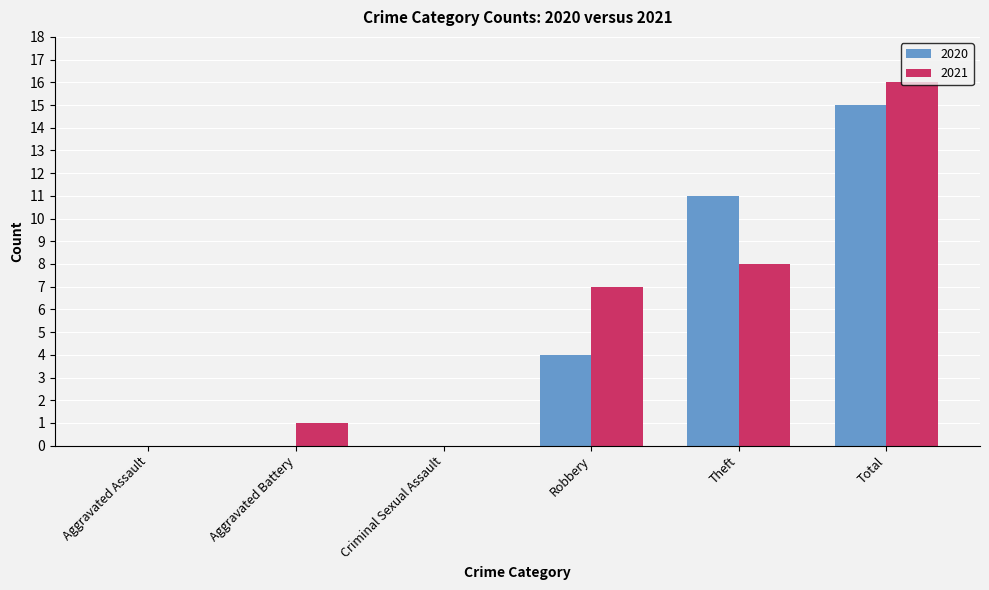

What is the spread (max minus min) of values at Theft?

3